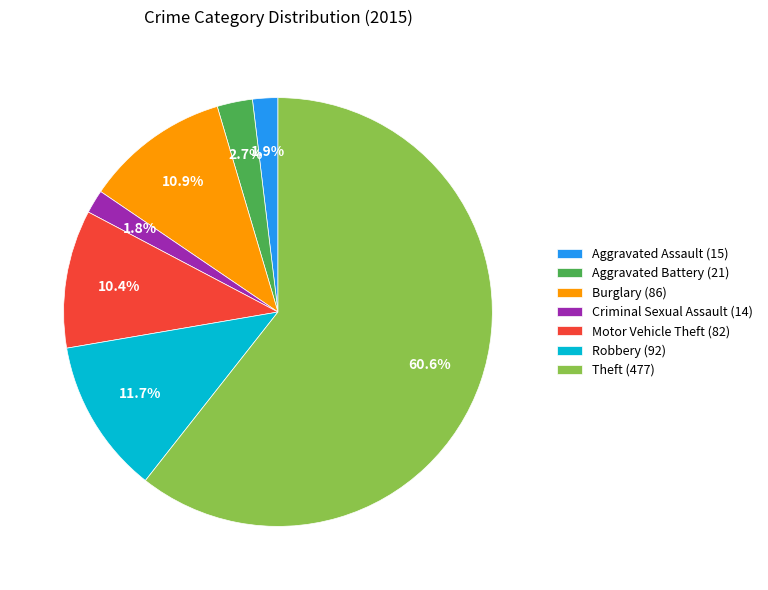

Combined, do Criminal Sexual Assault (14) and Burglary (86) account for over 50%?

No